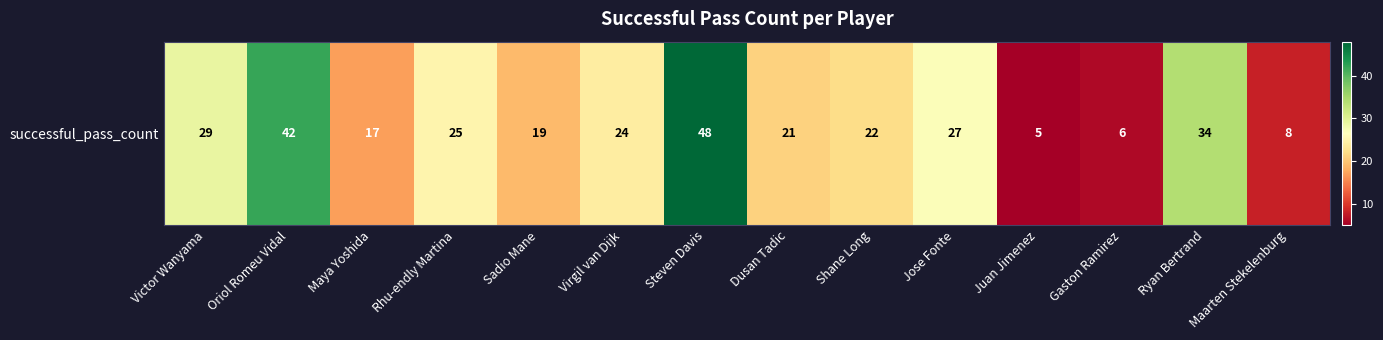

At which label does the data first exceed 24?

Victor Wanyama